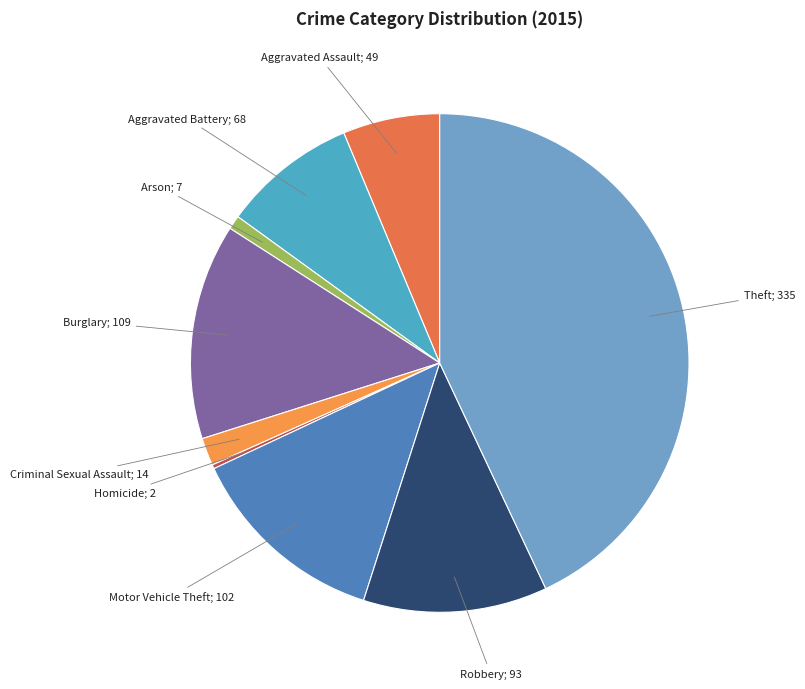

How many slices are in this pie chart?

9